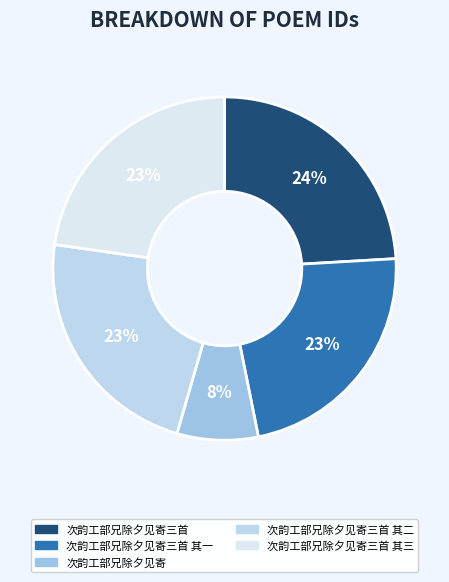

Combined, do 次韵工部兄除夕见寄三首 and 次韵工部兄除夕见寄三首 其一 account for over 50%?

No